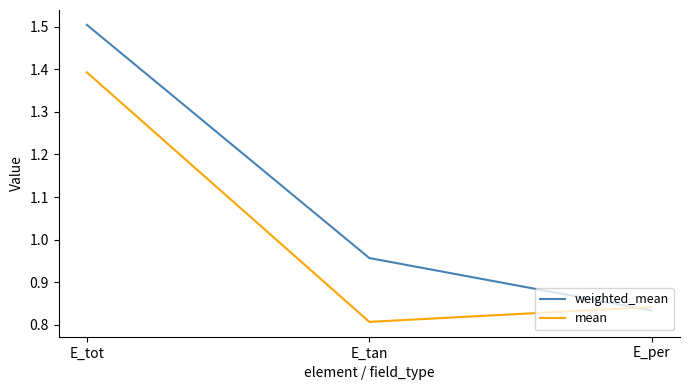

How many distinct data groups are displayed?

2